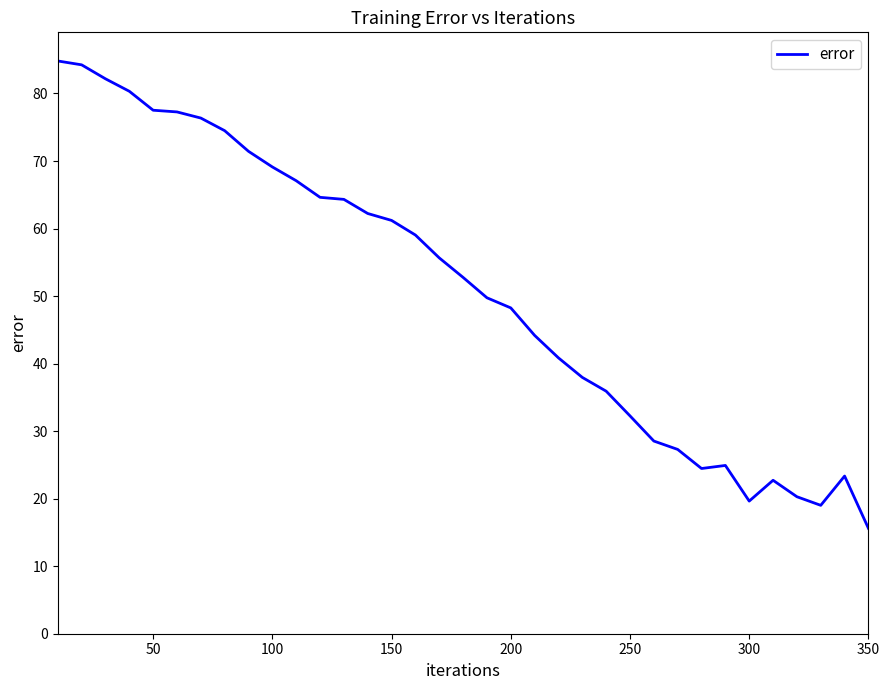

What is the greatest value displayed?

84.8